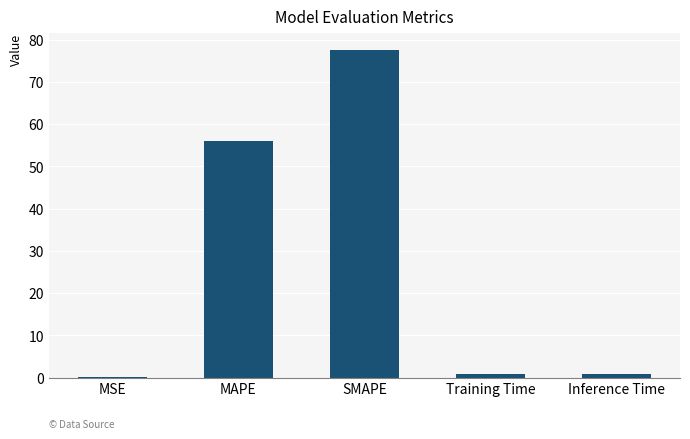

True or false: the data shows 0.8 at Inference Time.

True